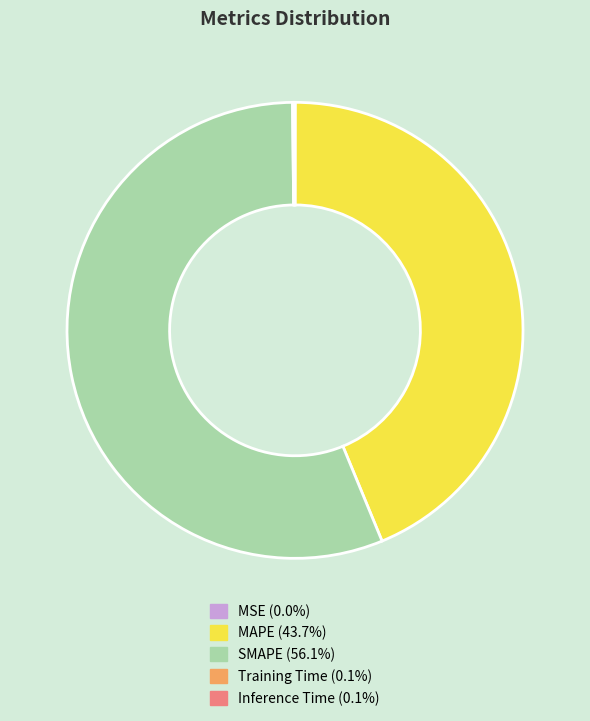

Does any single category account for the majority?

Yes